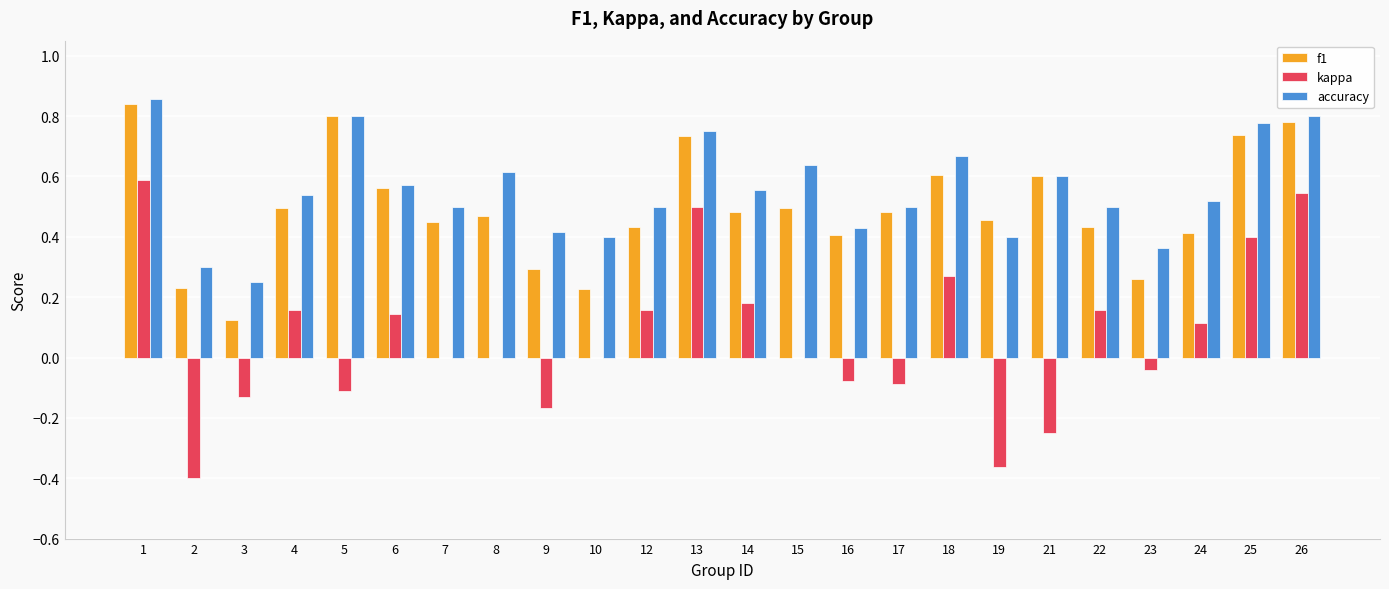

The value of f1 at 15 is 0.1. True or false?

False